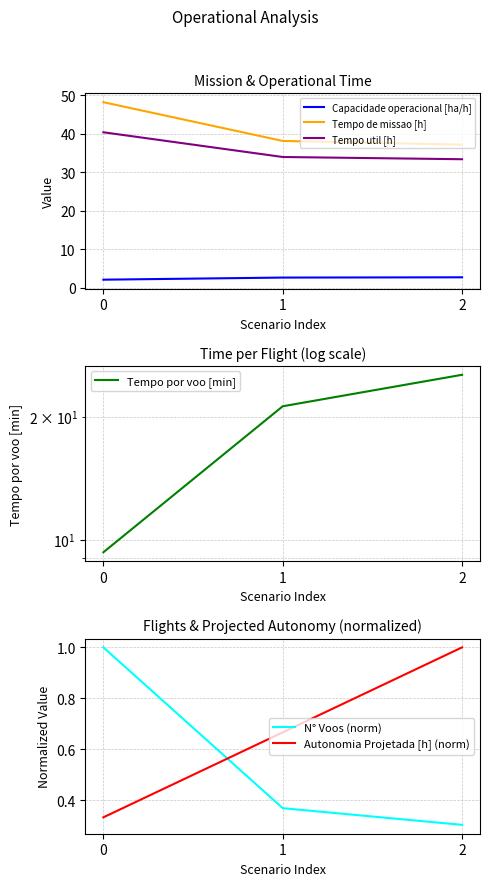

What is the greatest value displayed?

48.2